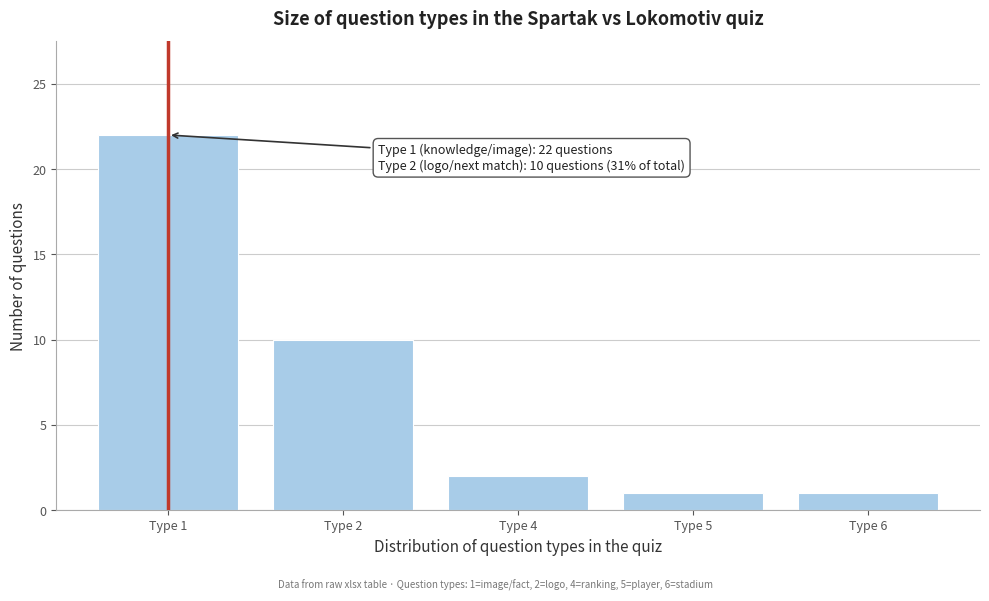

Reading right to left, extract all data points from this chart.

1	1	2	10	22